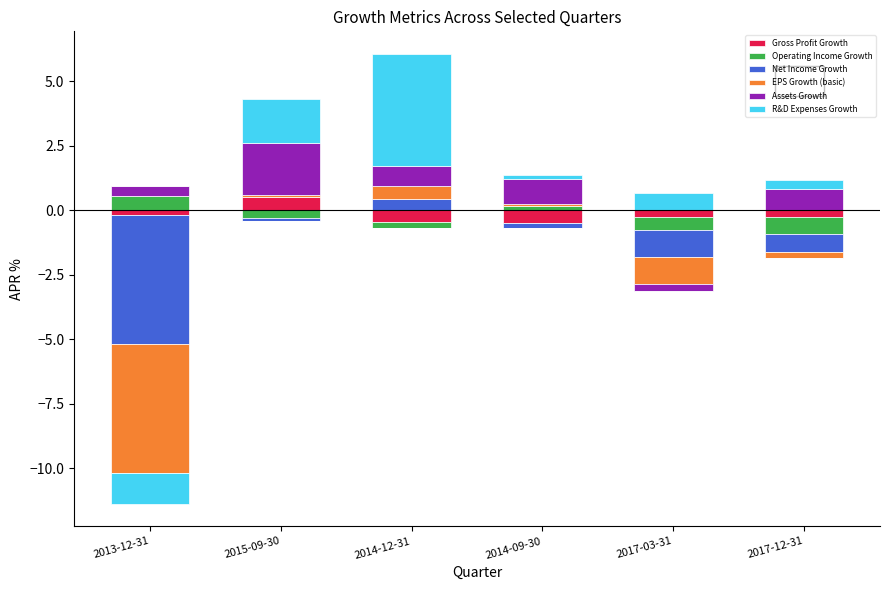

What are all the series names shown in the legend?

Gross Profit Growth, Operating Income Growth, Net Income Growth, EPS Growth (basic), Assets Growth, R&D Expenses Growth